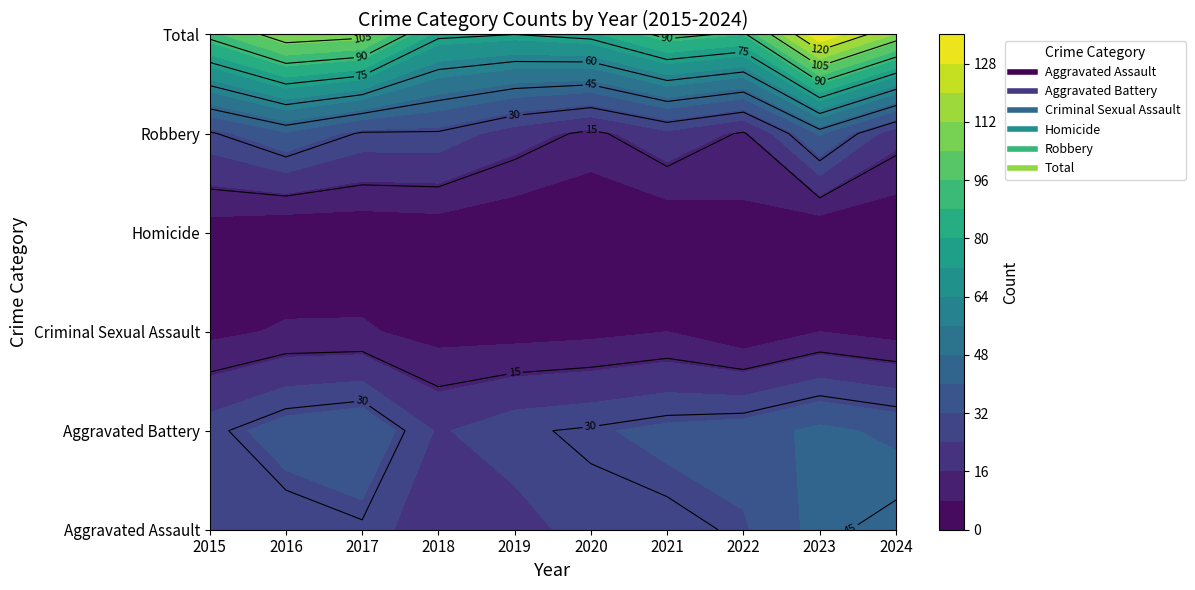

At how many categories does at least one series exceed 25?

10